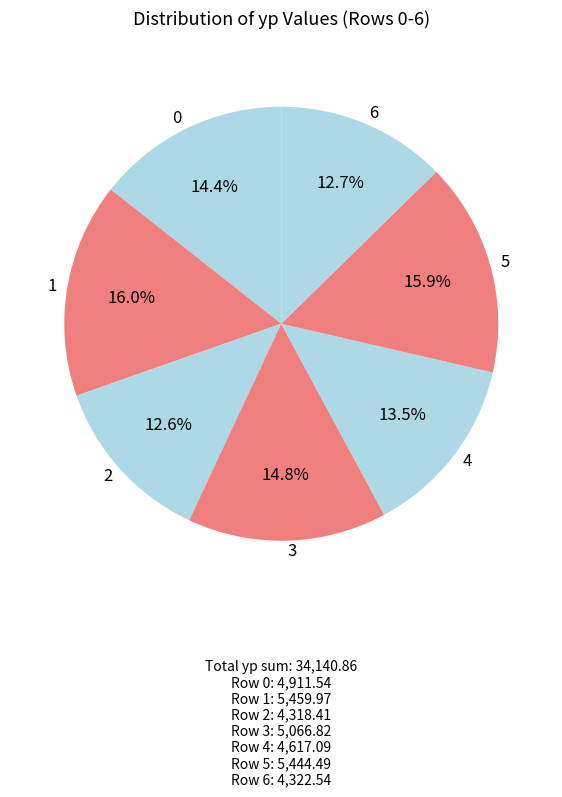

To the nearest percent, what percentage of the pie is 3?

15%